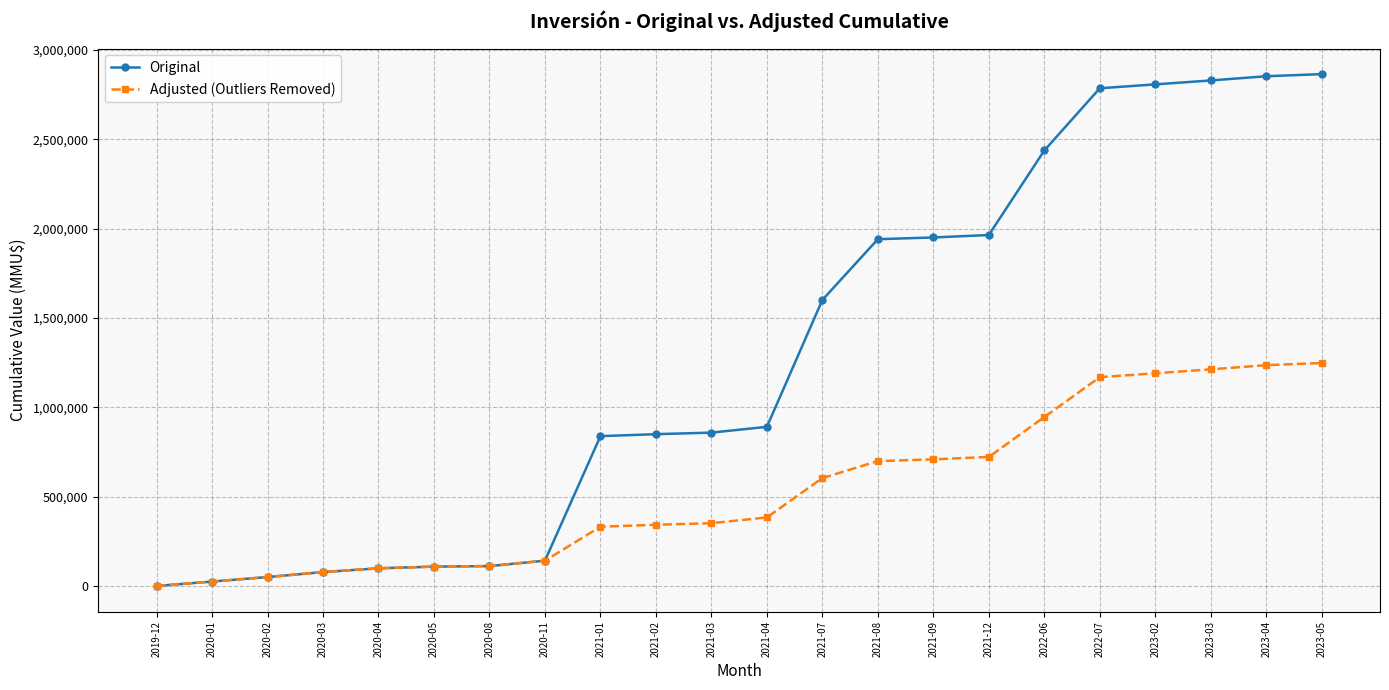

The value of Original at 2023-04 is 4306780. True or false?

False